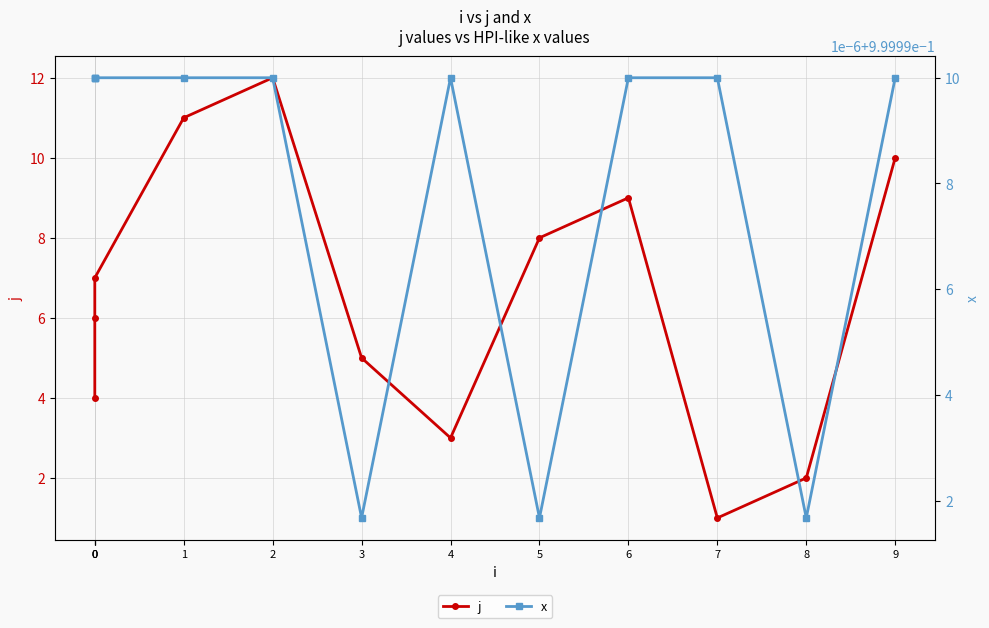

What is the difference between the highest and lowest values at 0?

3.0